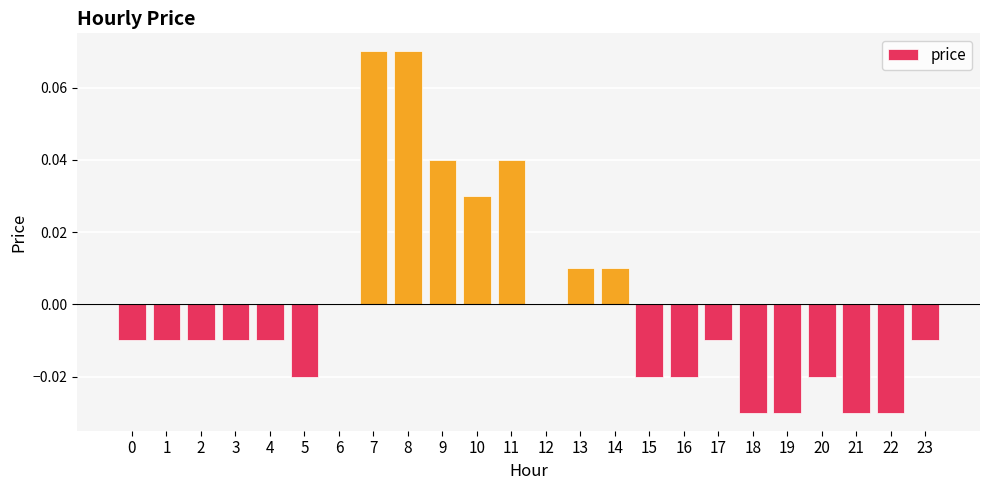

Which has a higher value, 13 or 1?

13